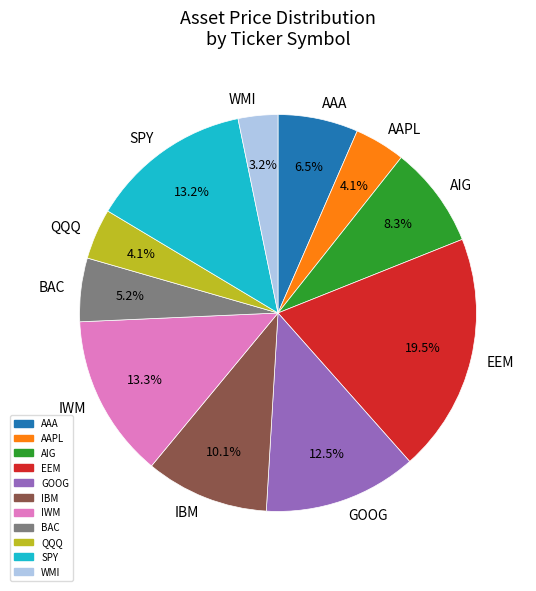

How much of the chart is everything except GOOG?

87.5%